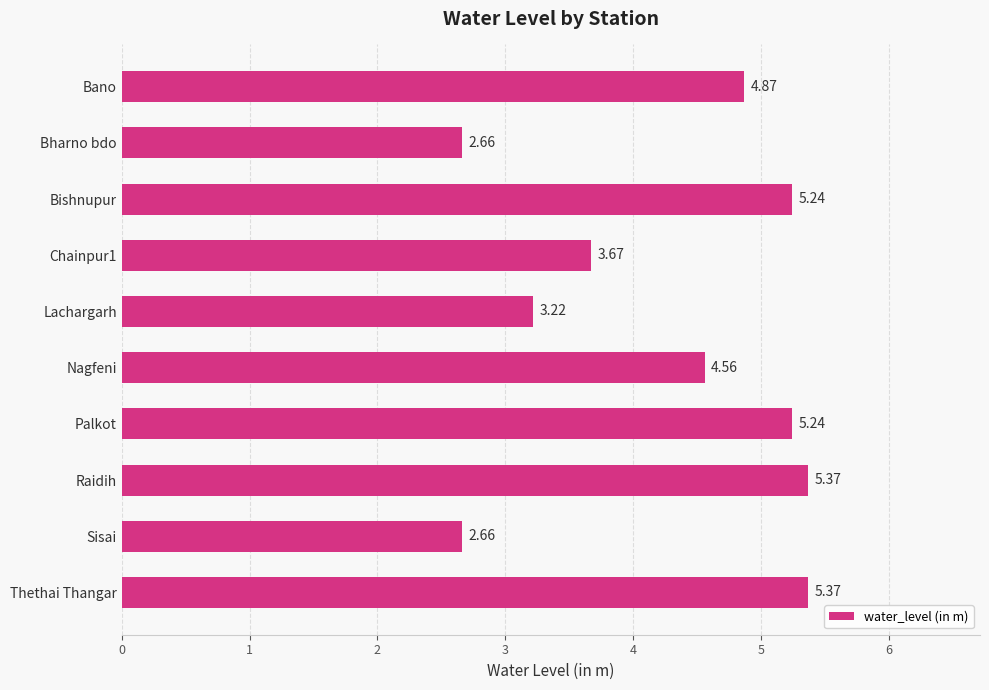

What is the change in value from Bano to Bharno bdo?

-2.2